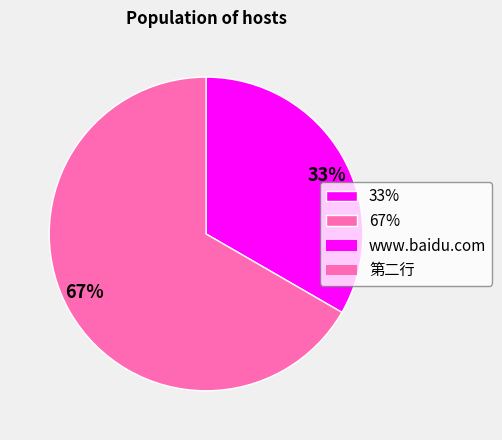

To the nearest percent, what is the average slice percentage?

50%